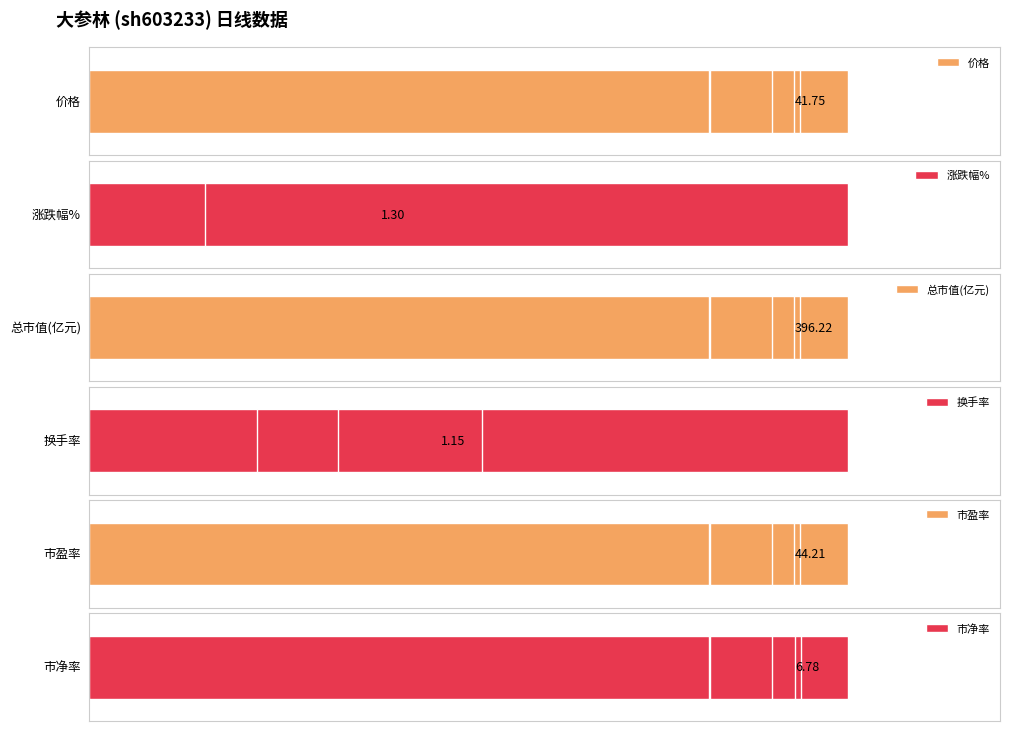

Between 40 and 80, which series saw the biggest shift?

涨跌幅%